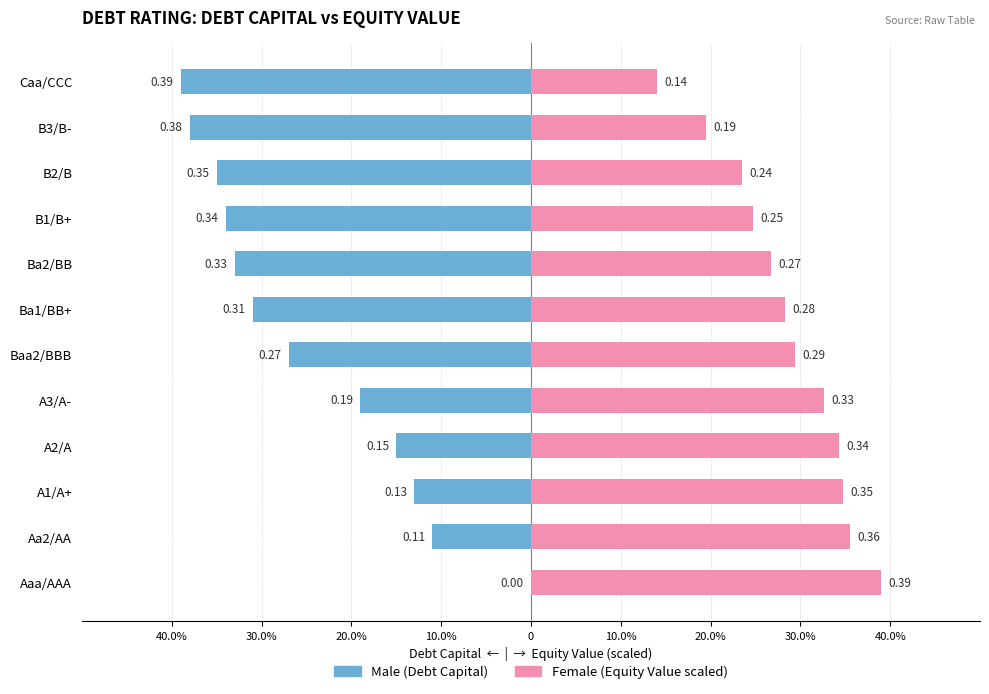

Reading left to right, what are all the values shown in this chart?

Male: 0.0	-0.1	-0.1	-0.1	-0.2	-0.3	-0.3	-0.3	-0.3	-0.3	-0.4	-0.4
Female: 0.4	0.4	0.3	0.3	0.3	0.3	0.3	0.3	0.2	0.2	0.2	0.1